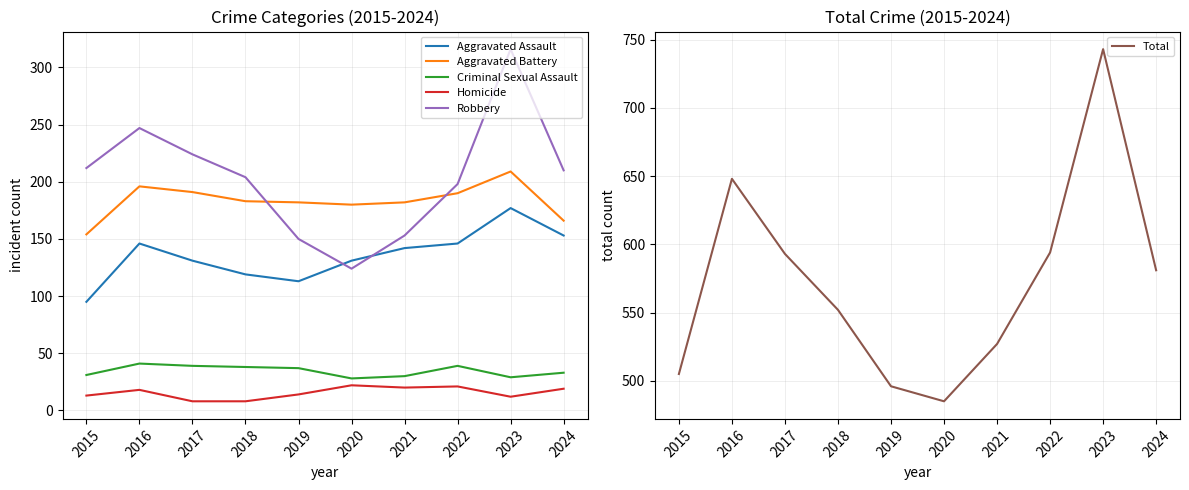

Reading left to right, list all the values displayed in this chart.

Aggravated Assault: 2015=95	2016=146	2017=131	2018=119	2019=113	2020=131	2021=142	2022=146	2023=177	2024=153
Aggravated Battery: 2015=154	2016=196	2017=191	2018=183	2019=182	2020=180	2021=182	2022=190	2023=209	2024=166
Criminal Sexual Assault: 2015=31	2016=41	2017=39	2018=38	2019=37	2020=28	2021=30	2022=39	2023=29	2024=33
Homicide: 2015=13	2016=18	2017=8	2018=8	2019=14	2020=22	2021=20	2022=21	2023=12	2024=19
Robbery: 2015=212	2016=247	2017=224	2018=204	2019=150	2020=124	2021=153	2022=198	2023=316	2024=210
Total: 2015=505	2016=648	2017=593	2018=552	2019=496	2020=485	2021=527	2022=594	2023=743	2024=581